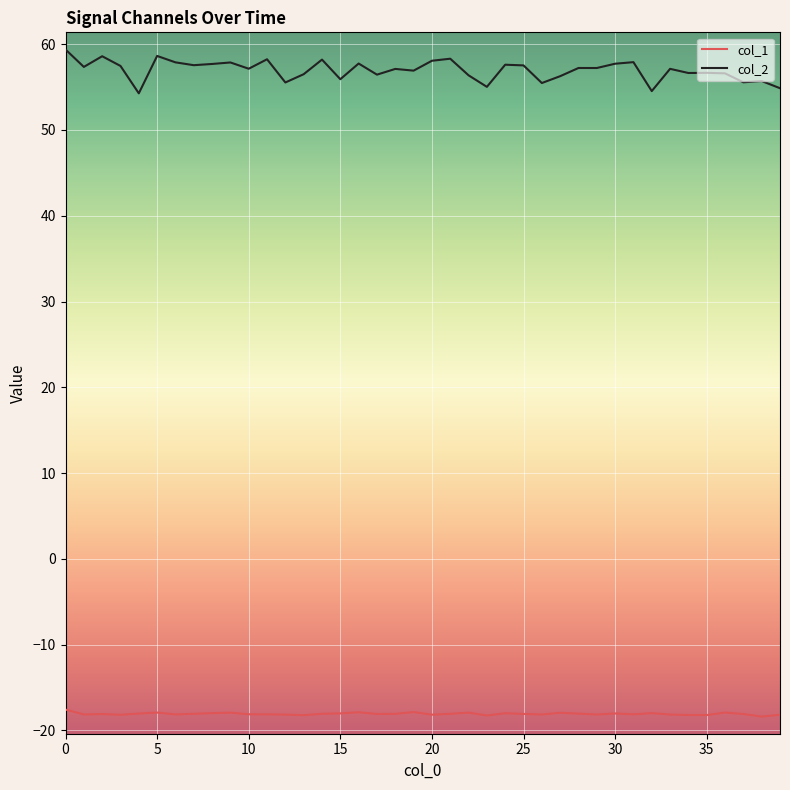

What is the difference between the second highest and second lowest values in the col_2 series?

4.1